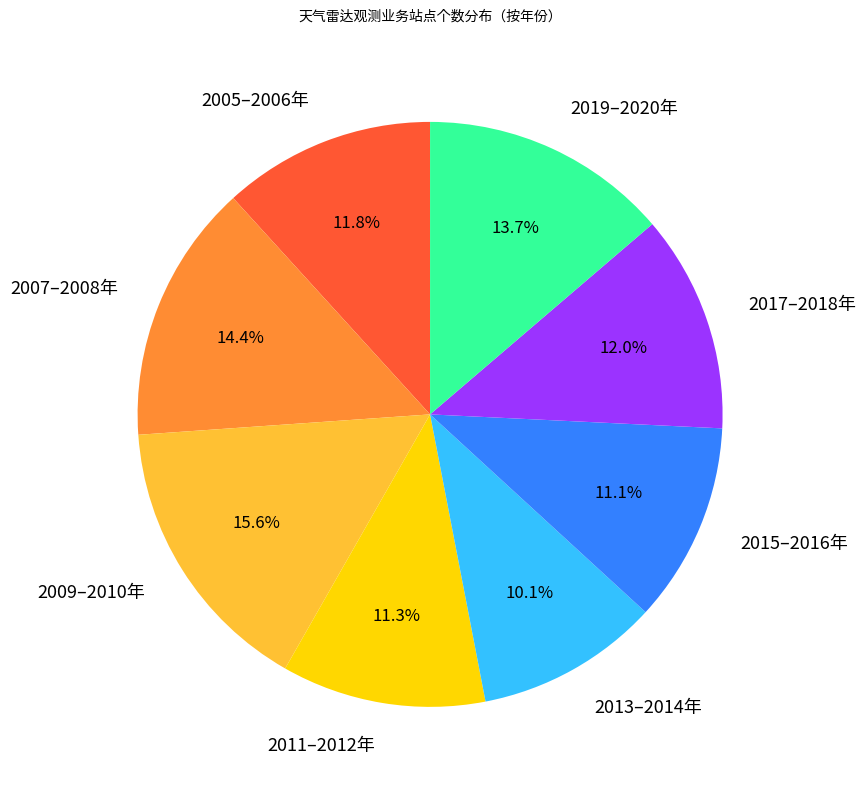

What is the smallest slice in the pie chart?

2013–2014年